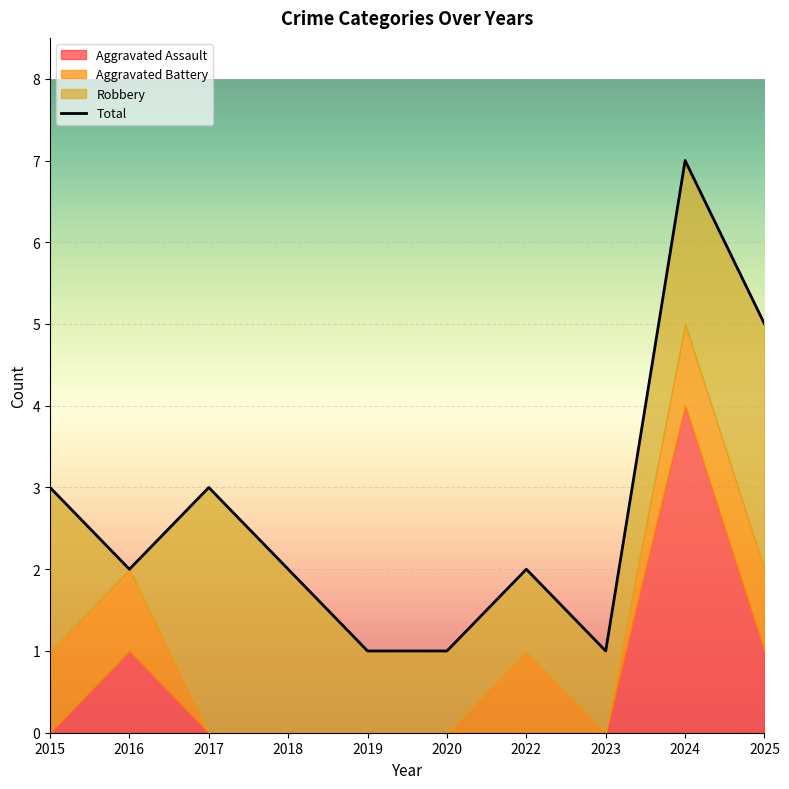

Which series has the largest total across all categories?

Total